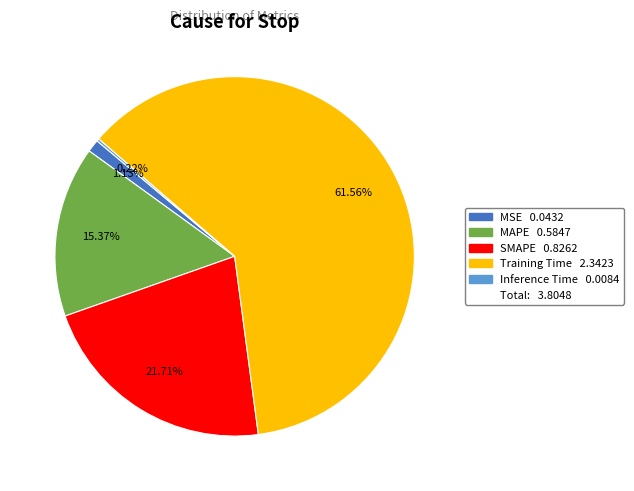

Is there a majority slice in this chart?

Yes